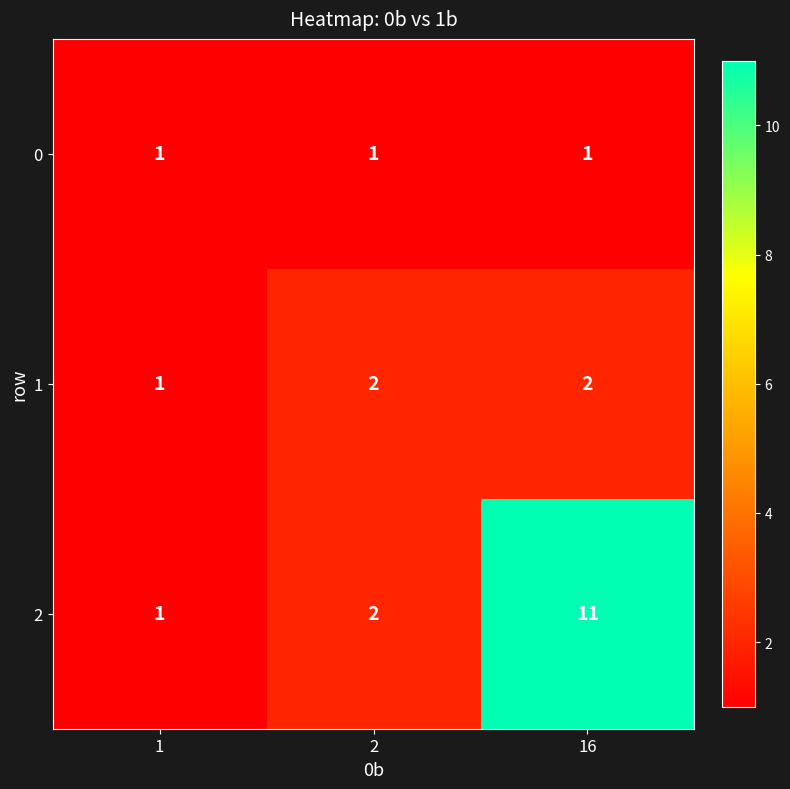

Reading left to right, list all the values displayed in this chart.

0: 1	1	1
1: 1	2	2
2: 1	2	11